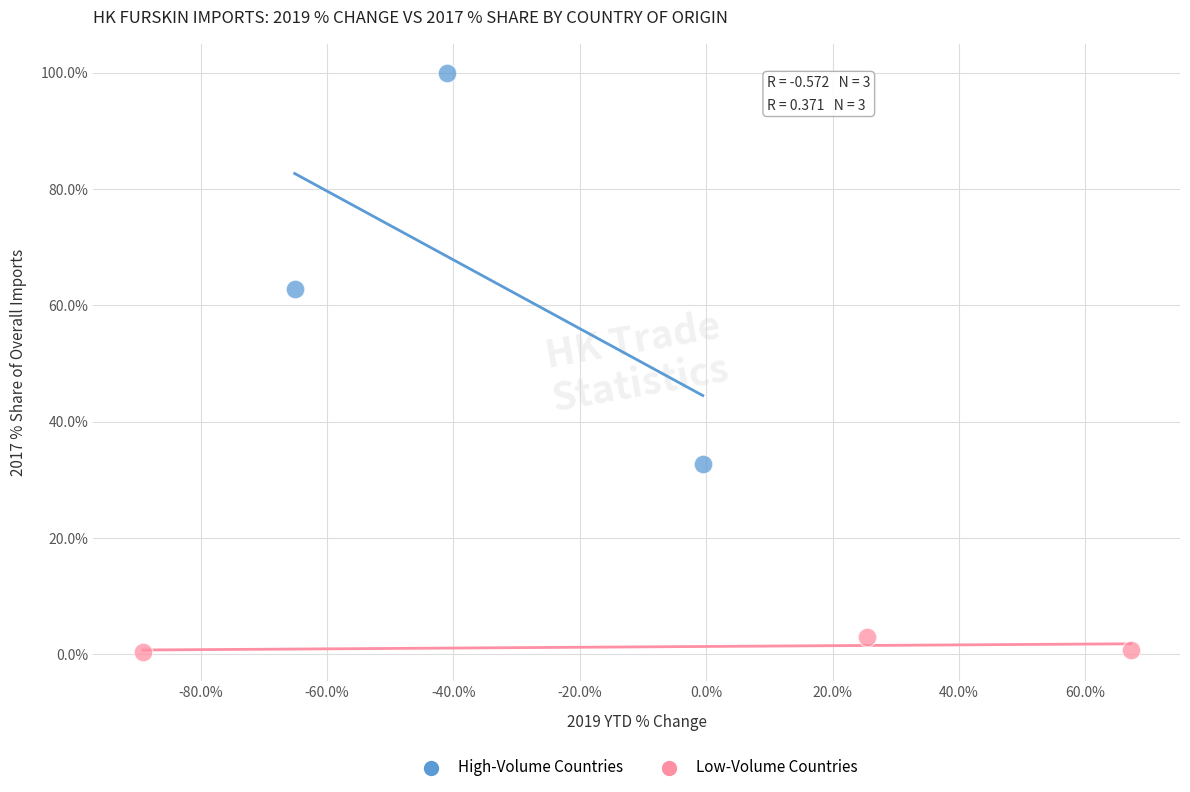

What are all the series names shown in the legend?

High-Volume Countries, Low-Volume Countries